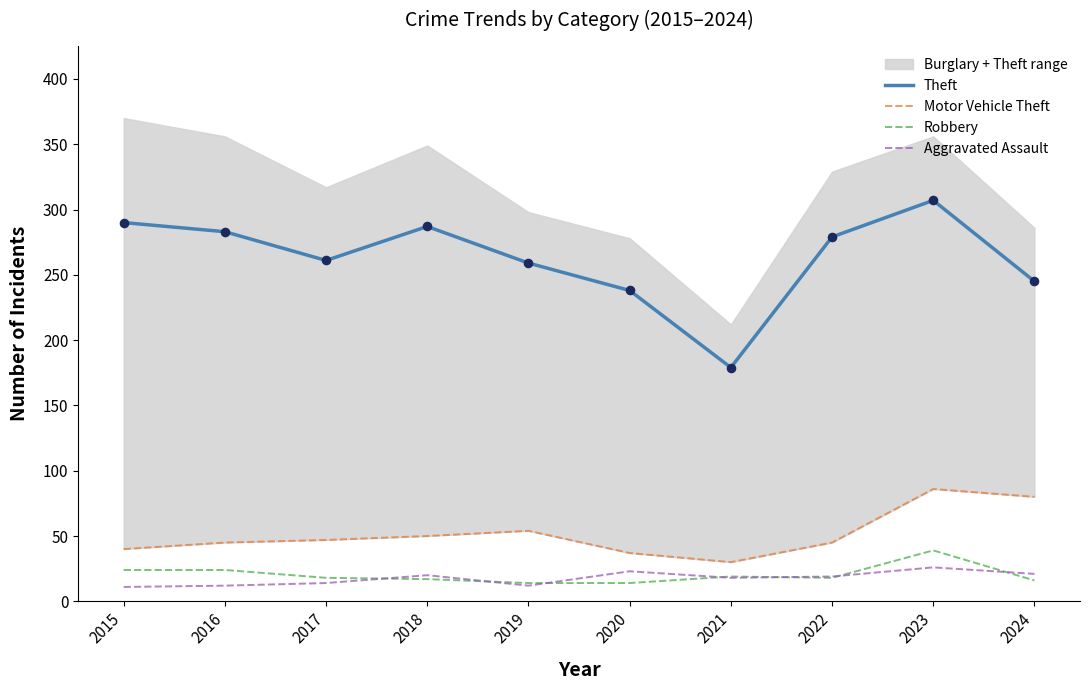

Which series reaches the maximum Y coordinate?

Theft